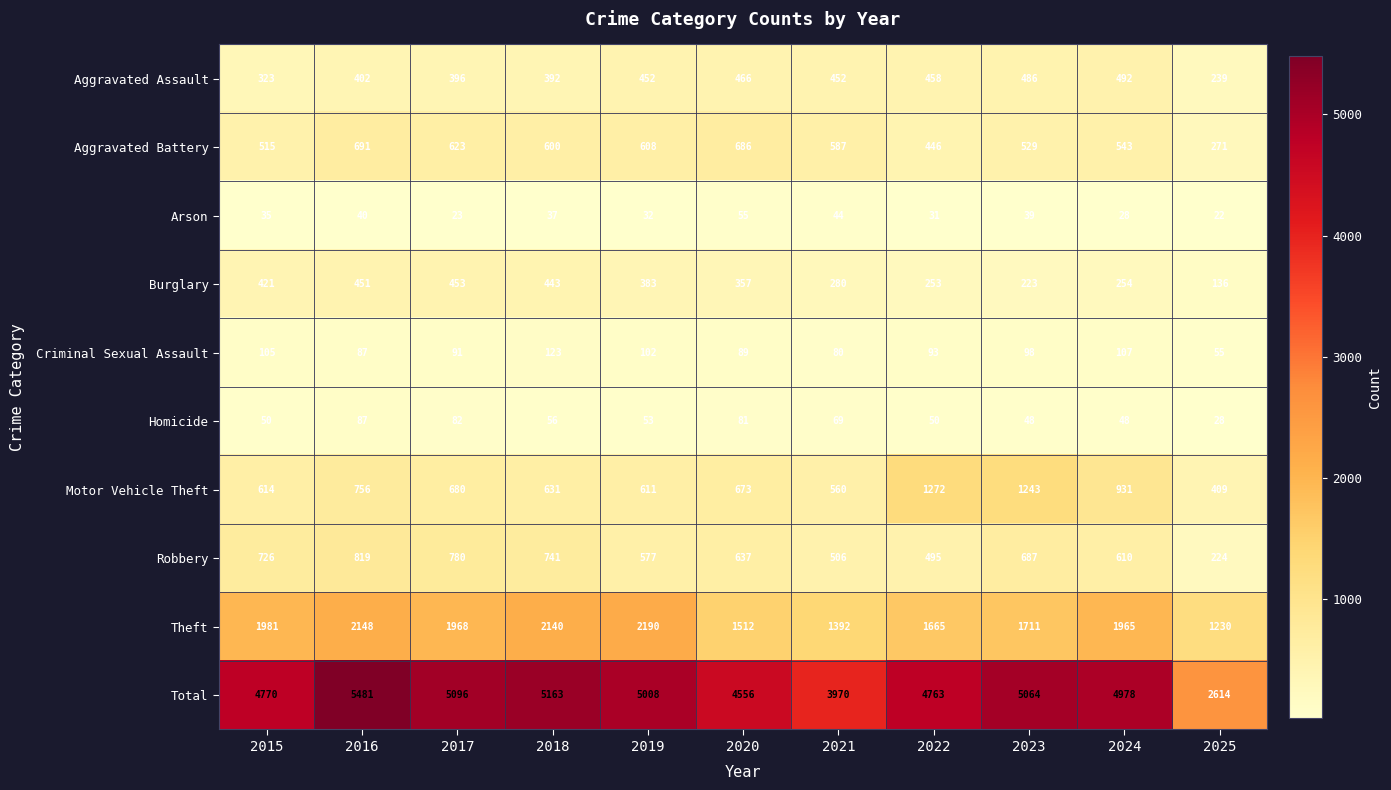

Is it true that Aggravated Battery equals 950 at 2018?

False